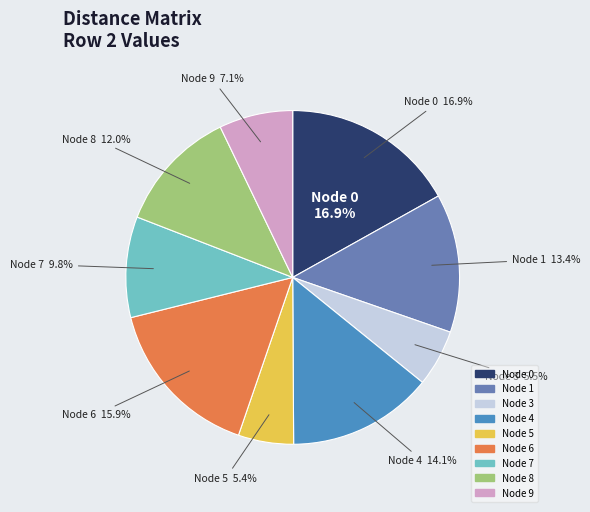

Approximately how many times larger is the value at 4 compared to 7?

1.4